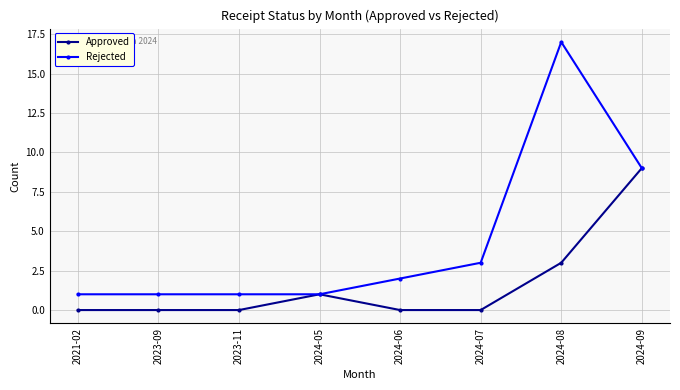

What is the sum of all Approved values?

13